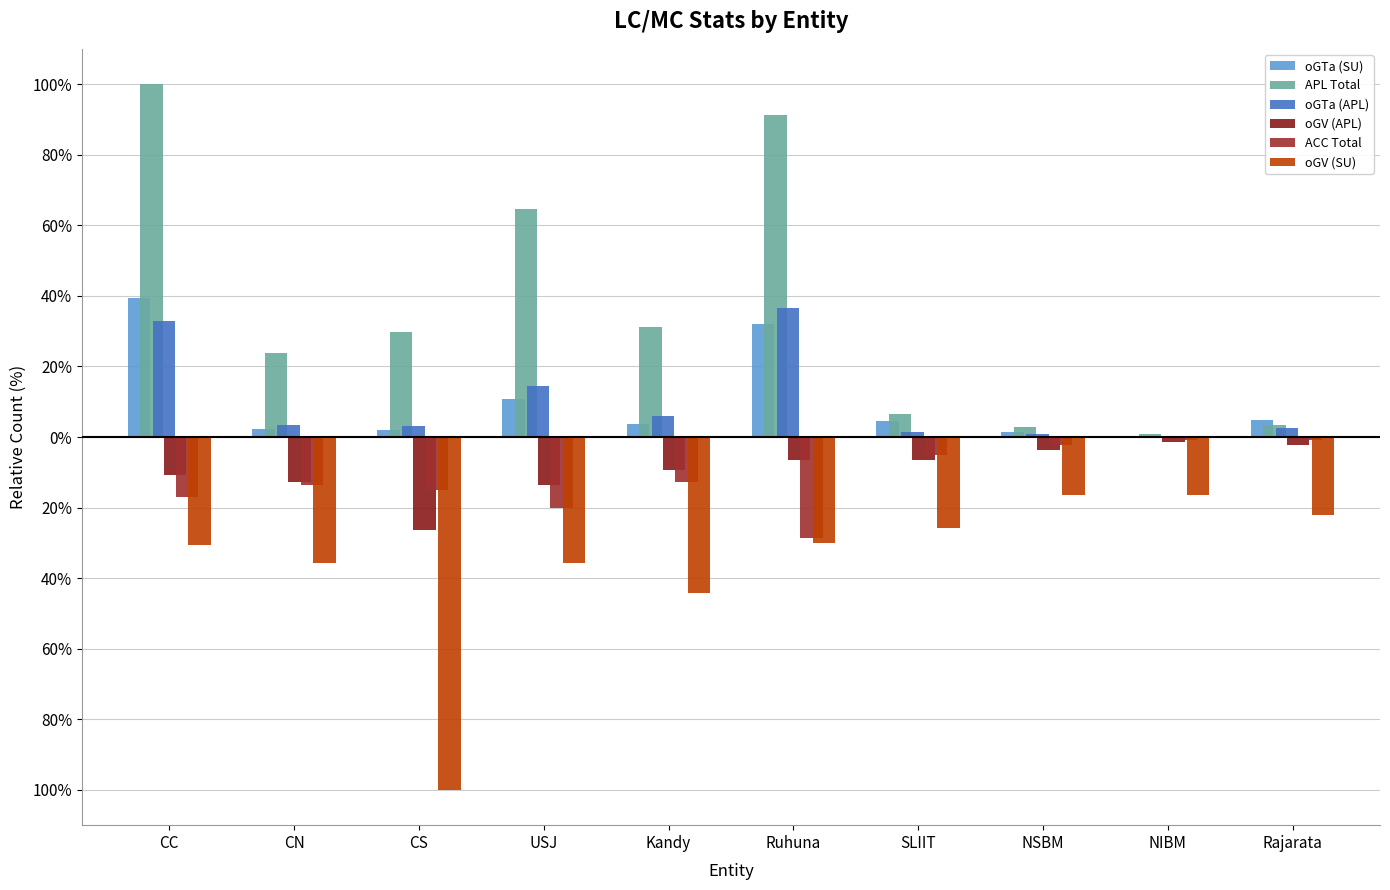

Which series has the largest total across all categories?

APL Total